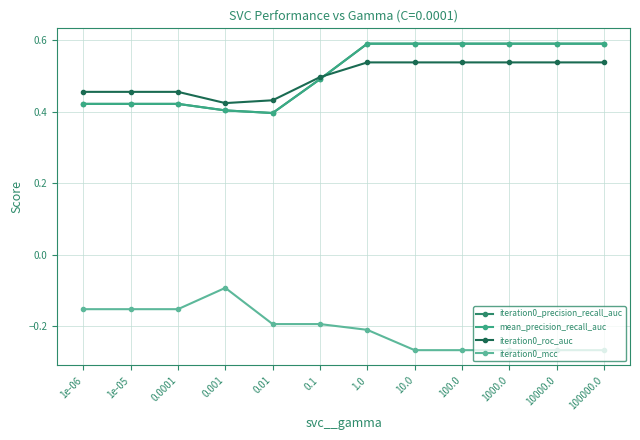

What is the minimum value shown in the chart?

-0.3